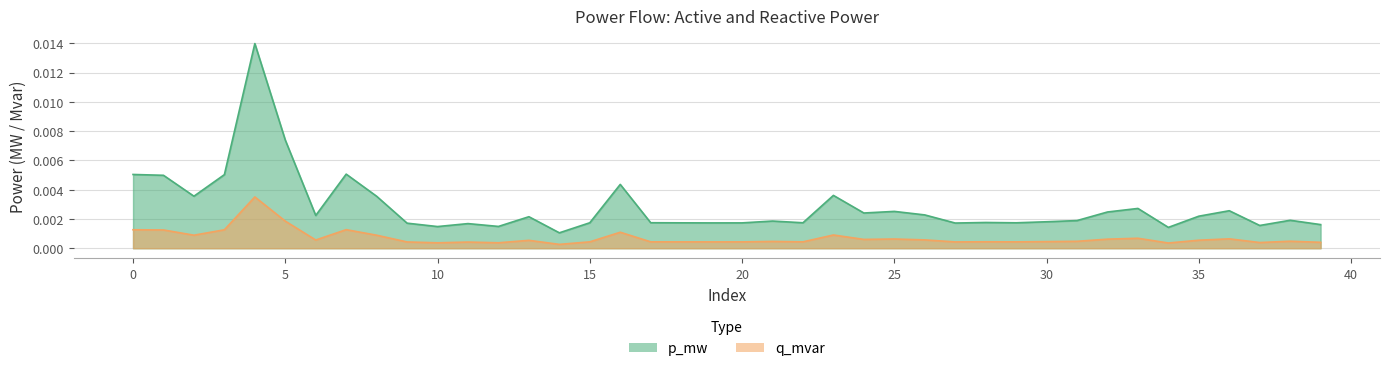

At which category is the sum across all series the highest?

4